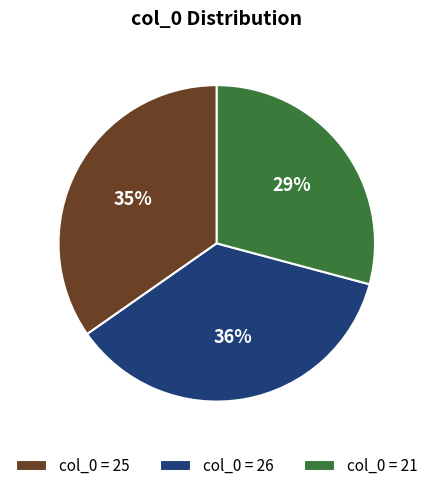

Rank the categories by value from highest to lowest.

col_0 = 26, col_0 = 25, col_0 = 21